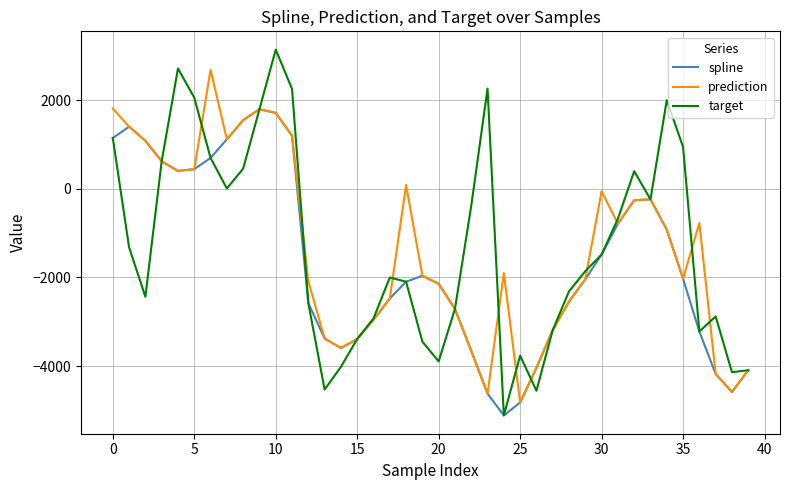

What is the minimum value for target?

-5110.2